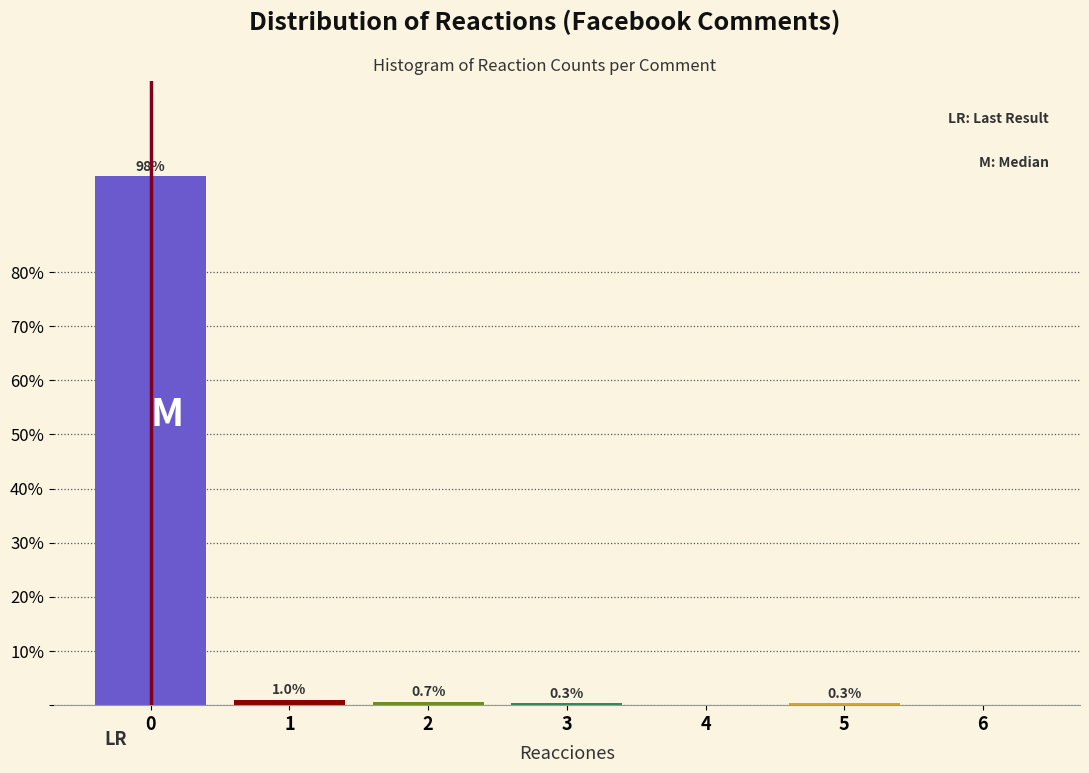

Reading left to right, list all the values displayed in this chart.

0=97.7	1=1.0	2=0.7	3=0.3	4=0.0	5=0.3	6=0.0